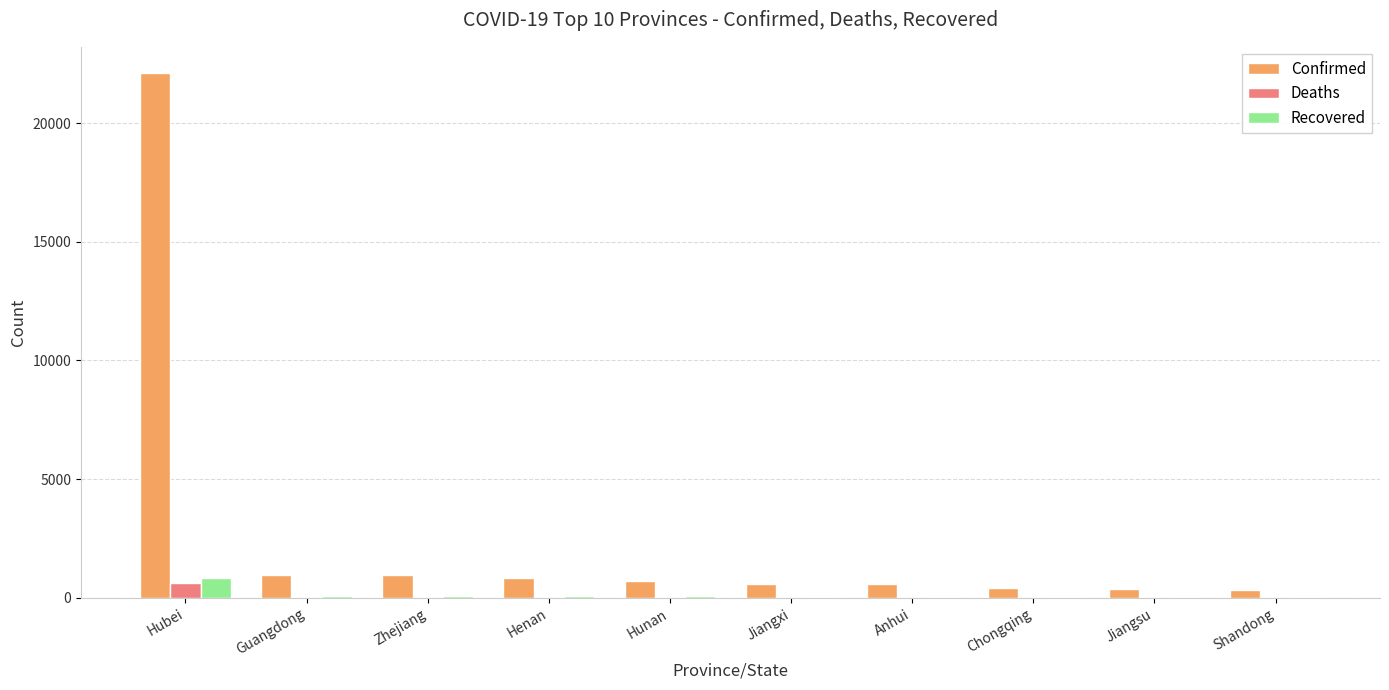

Is it true that Confirmed equals 851 at Henan?

True